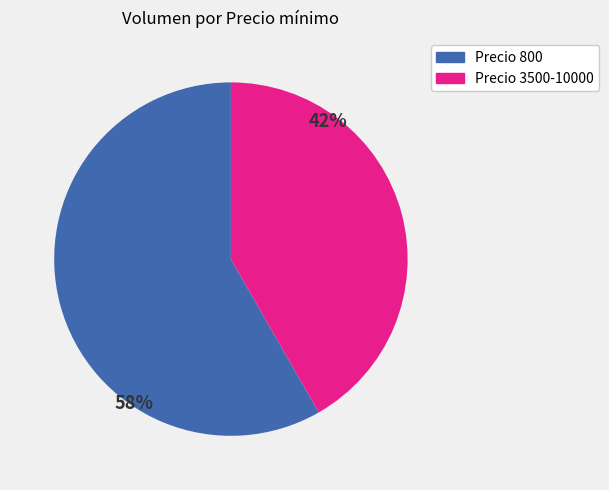

Does any single category account for the majority?

Yes